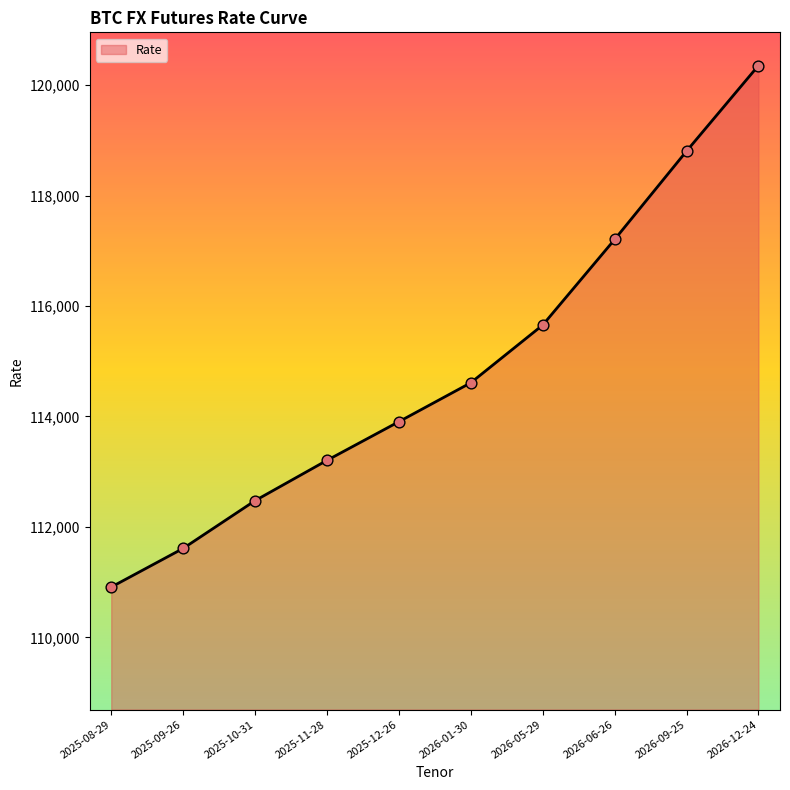

What is the change in value from 2025-12-26 to 2026-09-25?

+4900